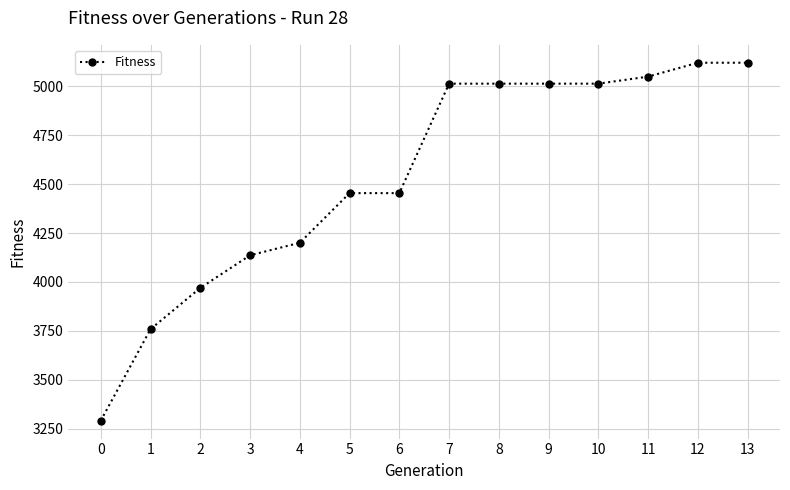

What is the value of the 8th point from the left?

5014